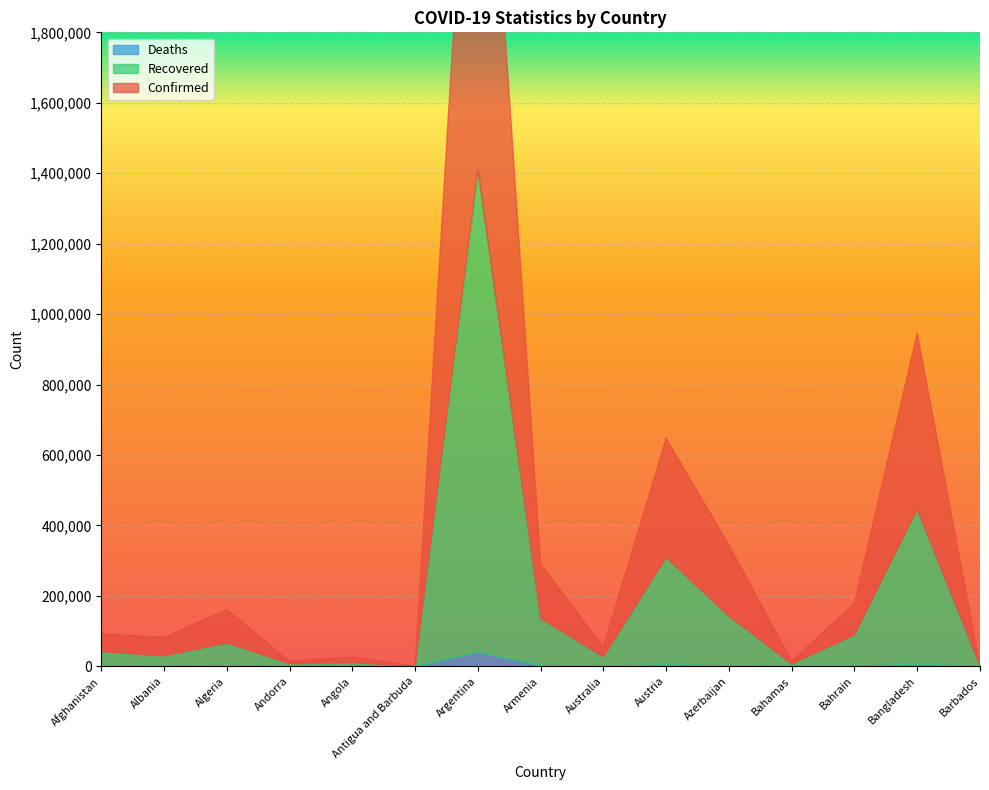

Which series has the widest spread of values?

Confirmed